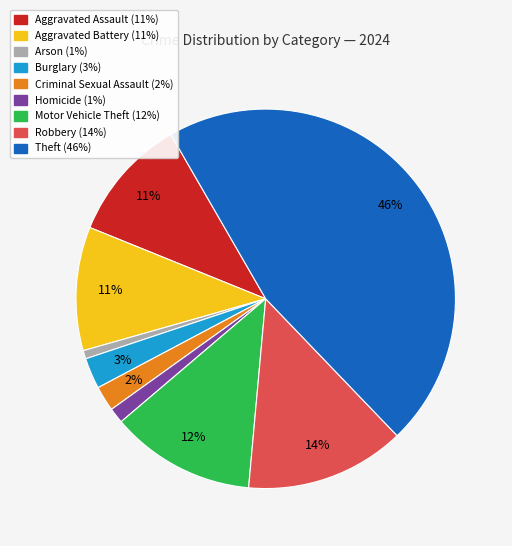

Do Aggravated Assault and Robbery together represent more than half of the pie?

No